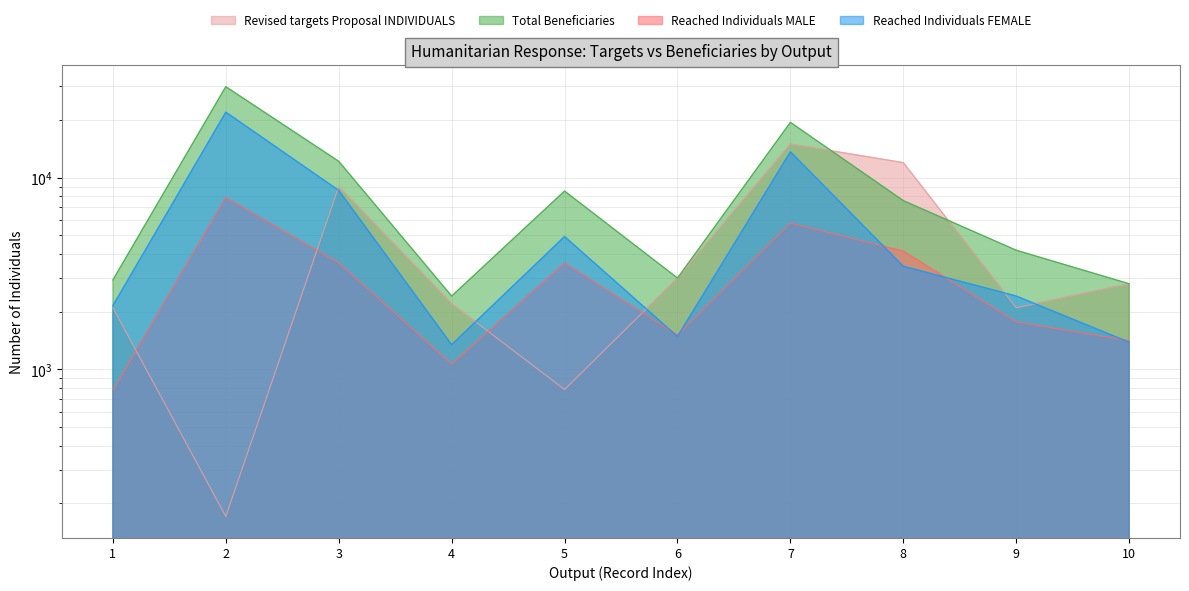

At which category does Total Beneficiaries reach its first local peak?

2